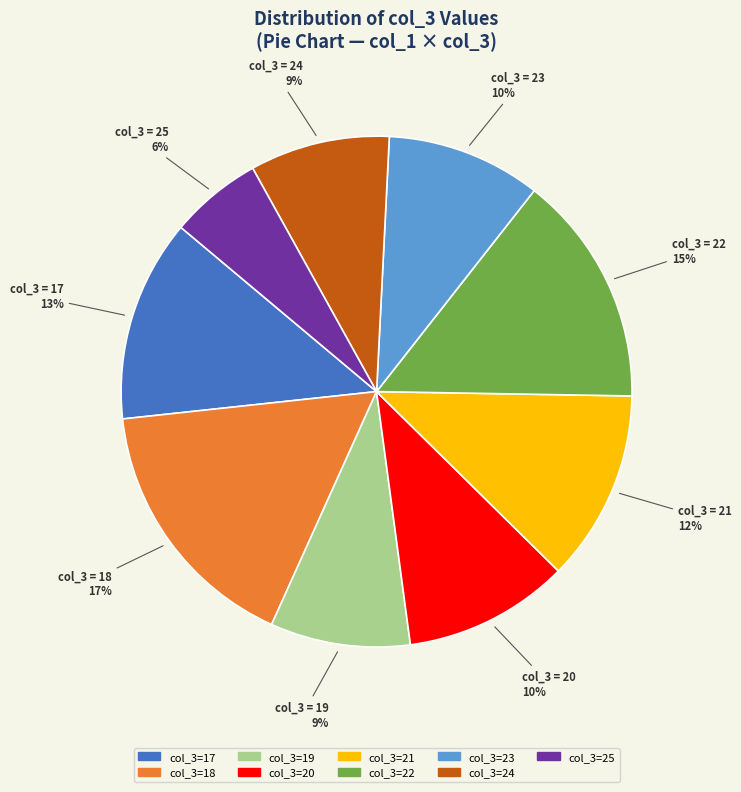

To the nearest percent, what is the average slice percentage?

11%